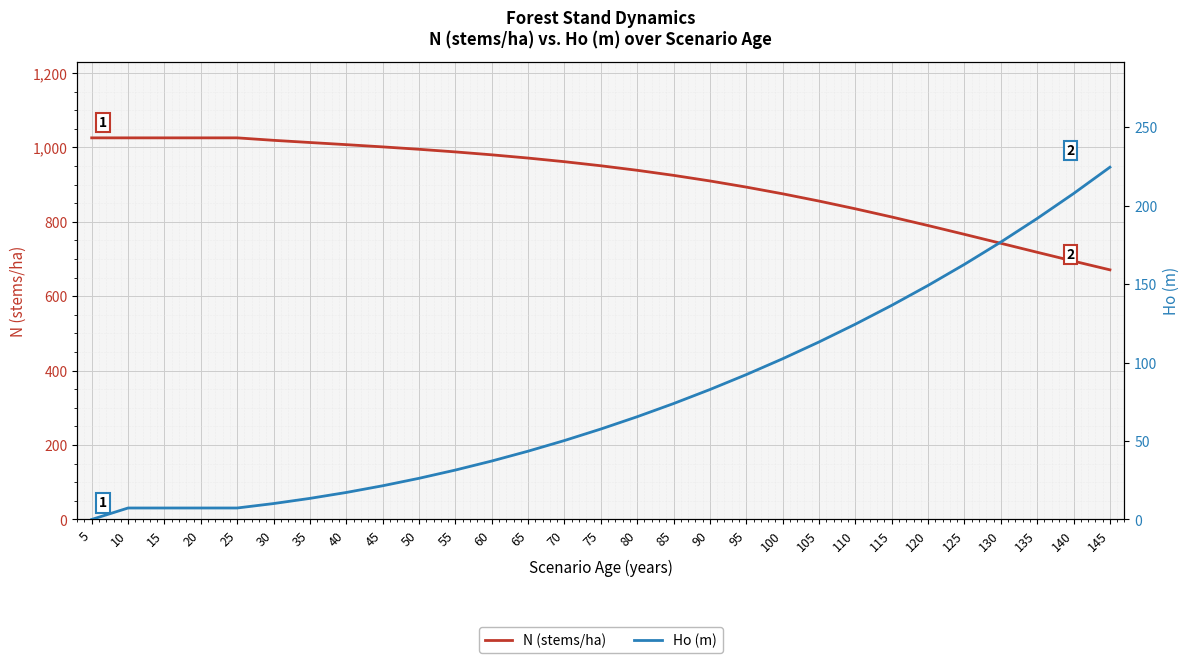

Rank the categories by N (stems/ha) value from highest to lowest.

5, 10, 15, 20, 25, 30, 35, 40, 45, 50, 55, 60, 65, 70, 75, 80, 85, 90, 95, 100, 105, 110, 115, 120, 125, 130, 135, 140, 145